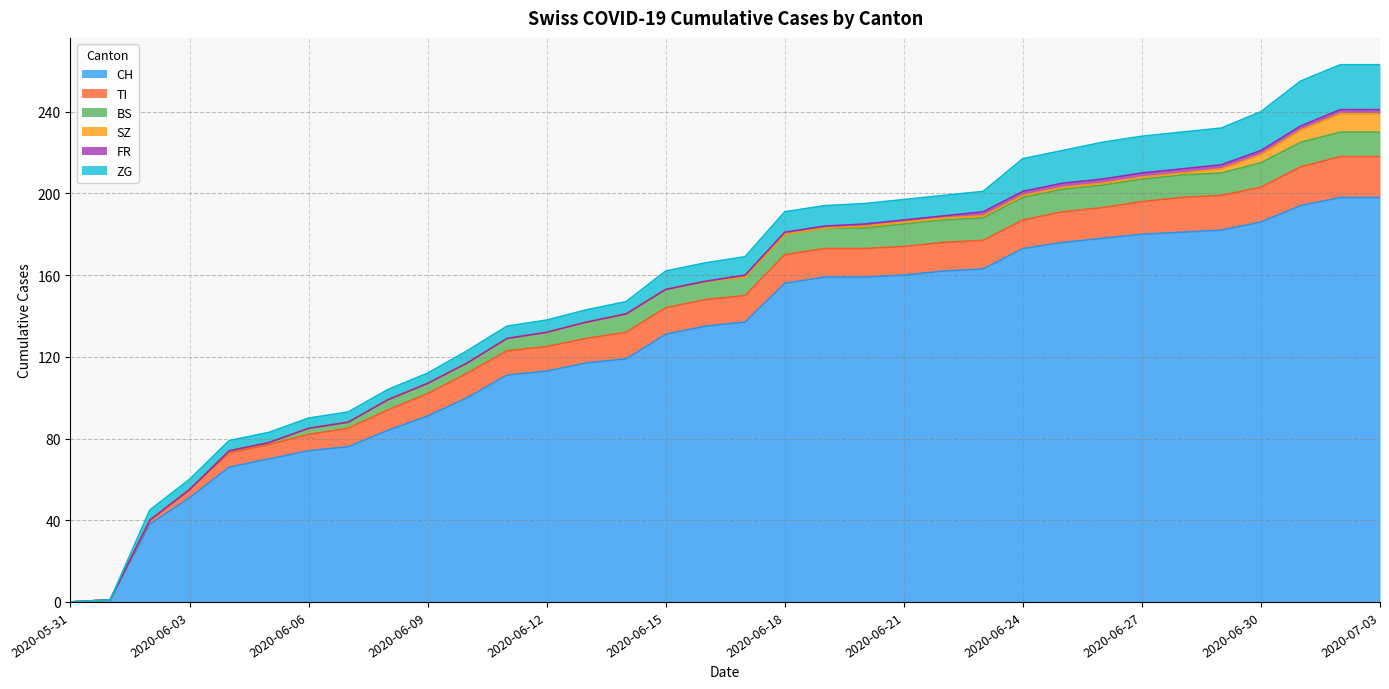

Rank the series by their maximum value, from lowest to highest.

FR, SZ, BS, TI, ZG, CH